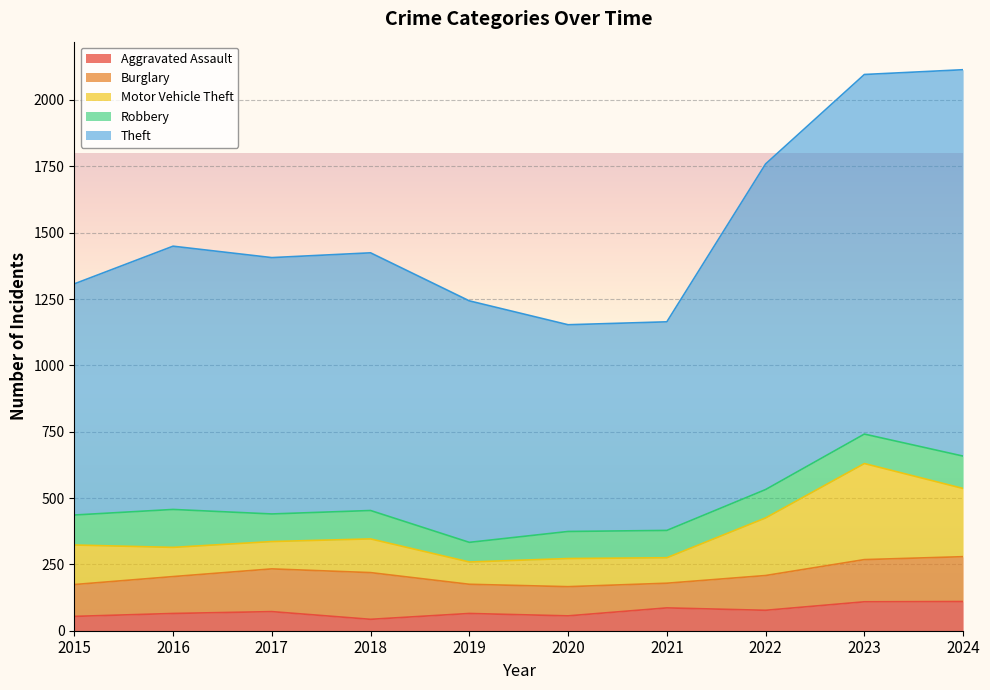

Is the value of Robbery at 2020 greater than the value of Motor Vehicle Theft at 2019?

Yes